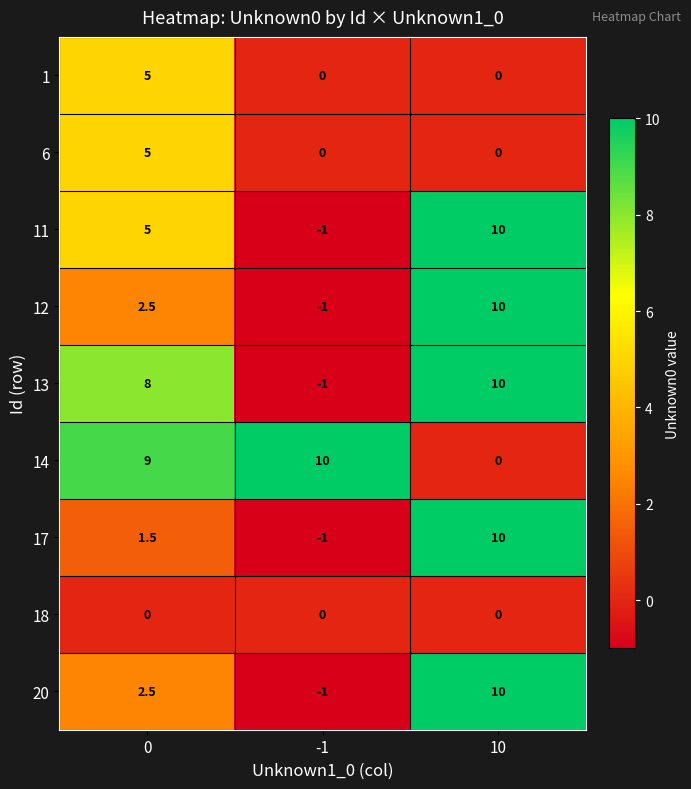

How many data points does each series have?

3